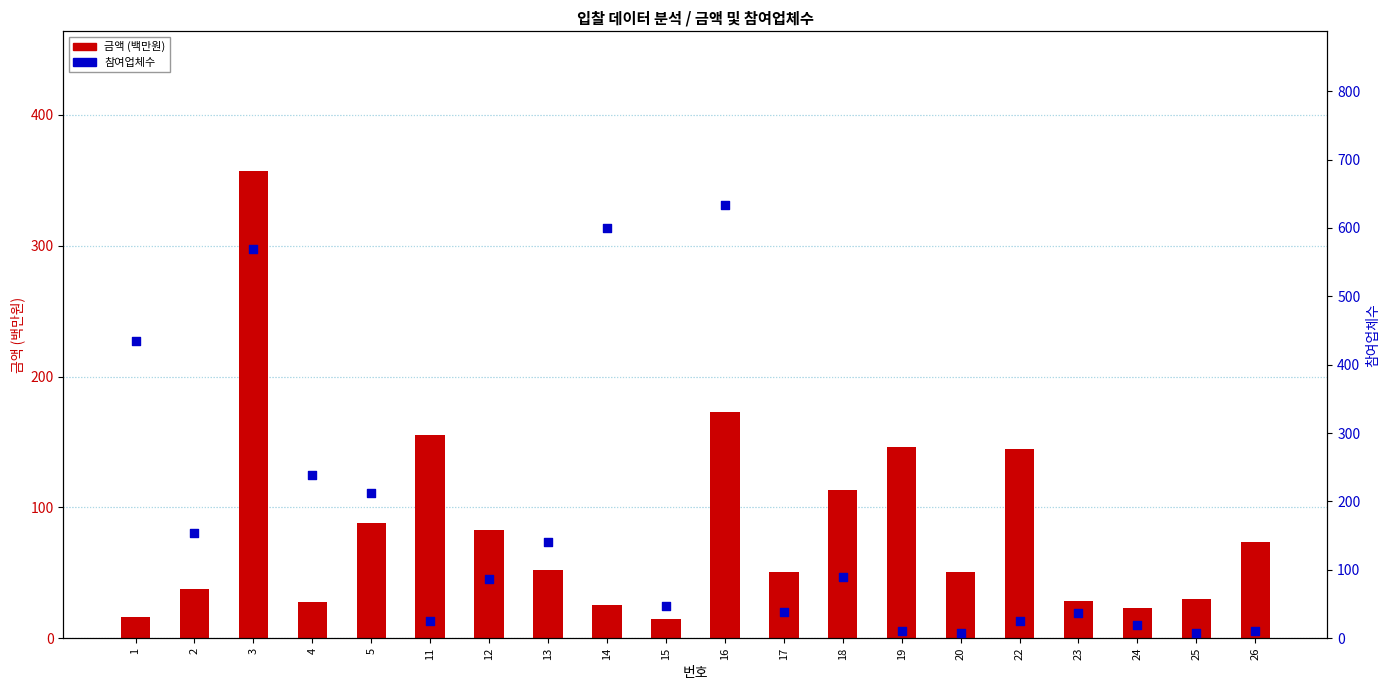

What is the total value across all series at 13?

192.1